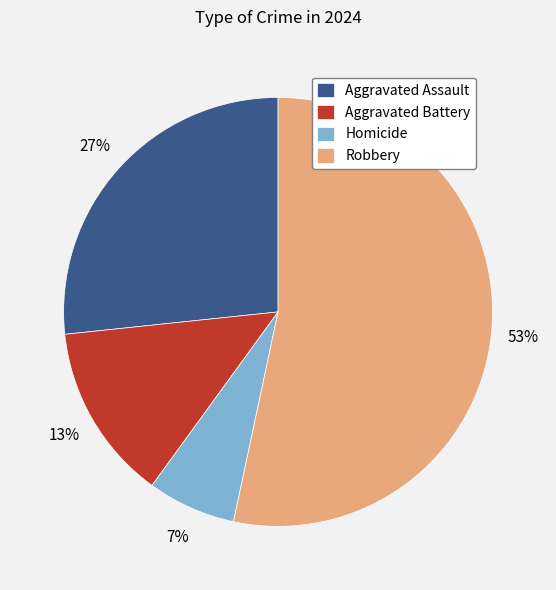

To the nearest percent, what portion does Robbery represent?

53%